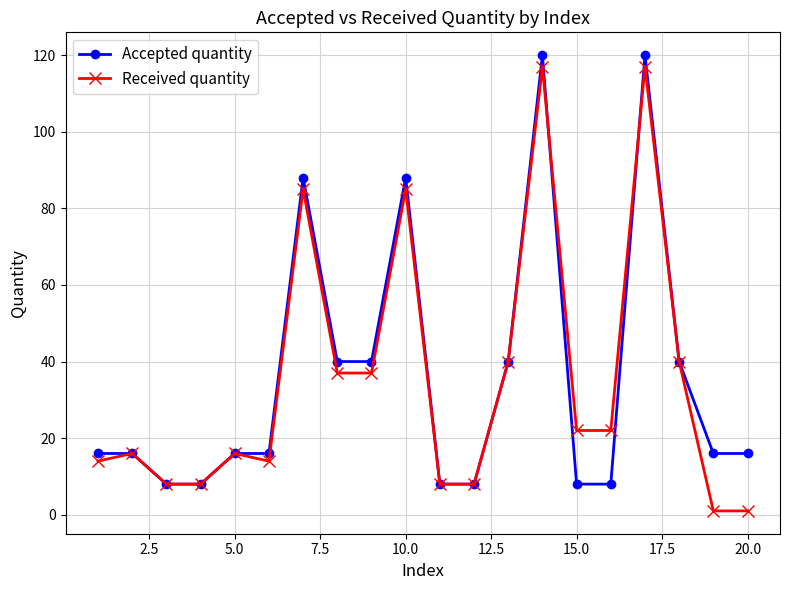

At how many categories does at least one series exceed 12?

16